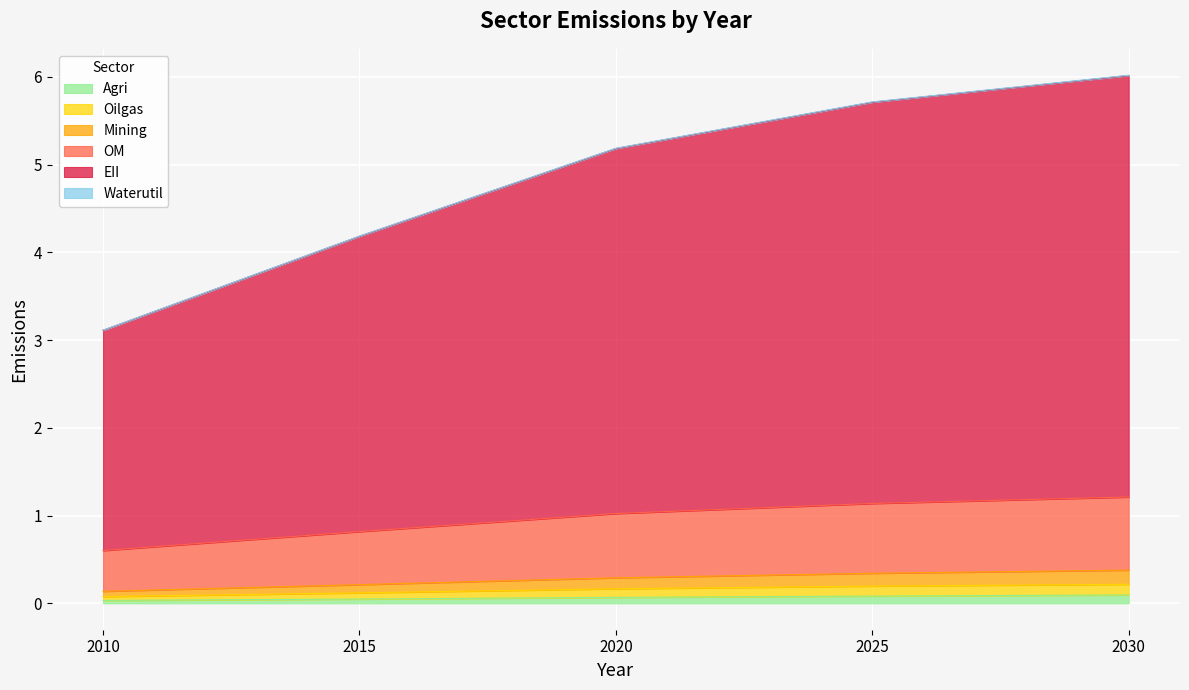

Which label corresponds to the largest value in the chart?

2030